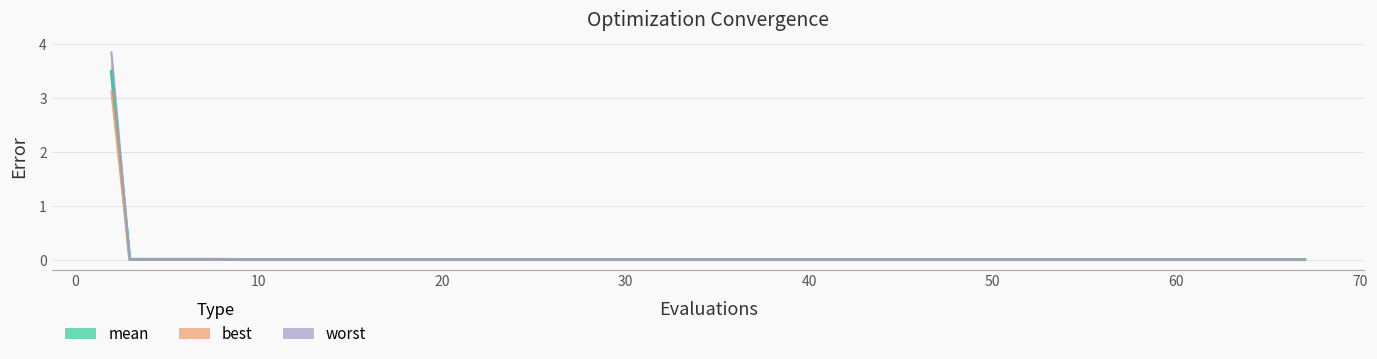

How many data points does each series have?

20